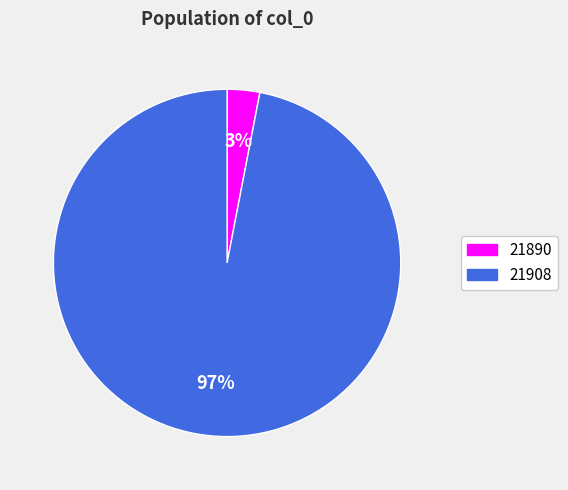

To the nearest percent, what is the average slice percentage?

50%